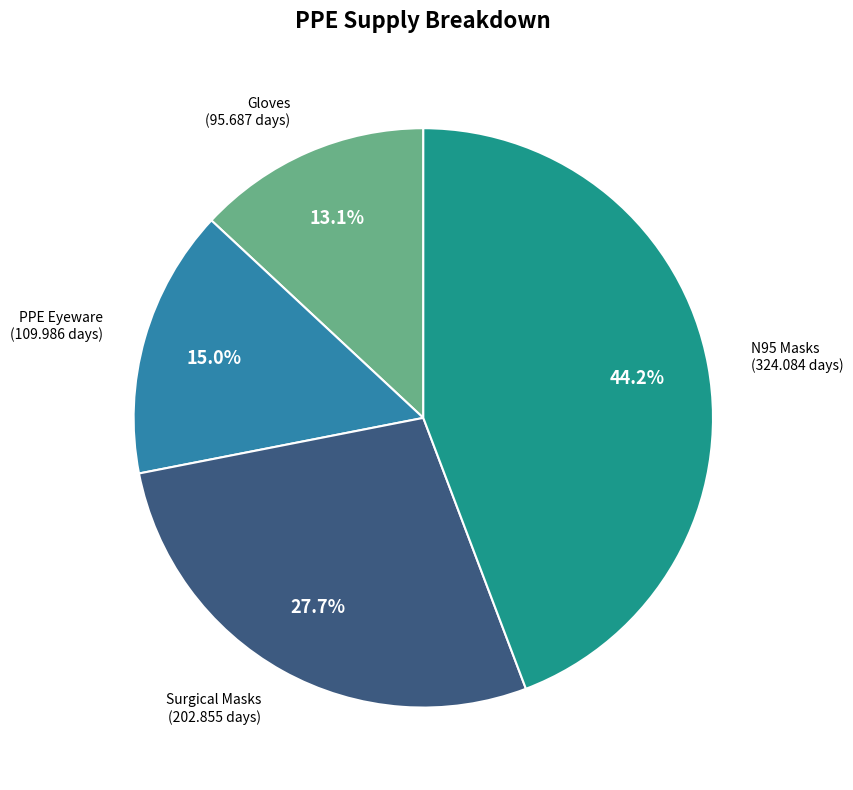

Does any single category account for the majority?

No